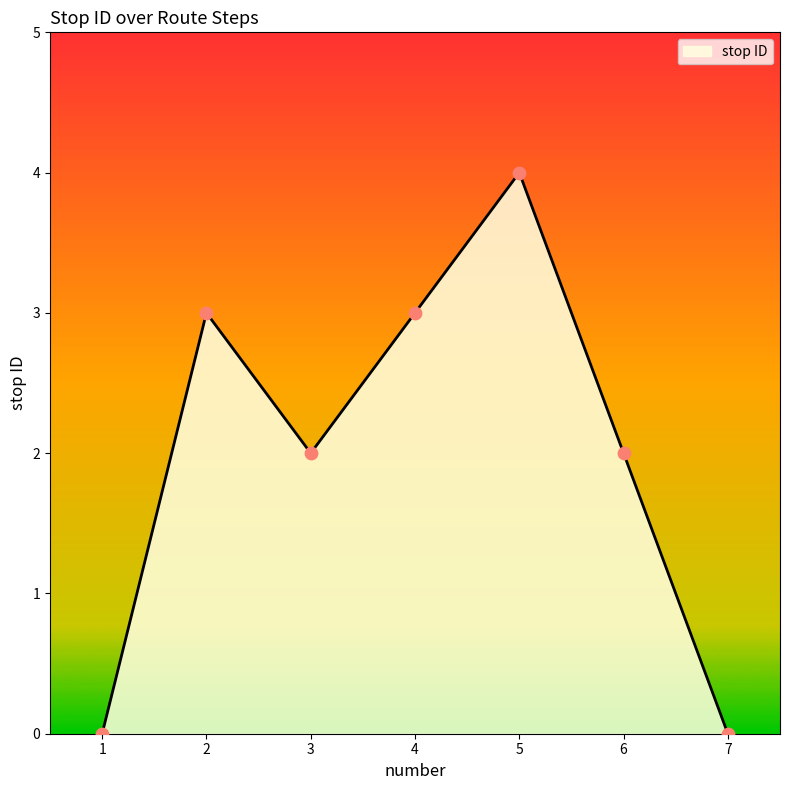

Which has a higher value, 7 or 5?

5